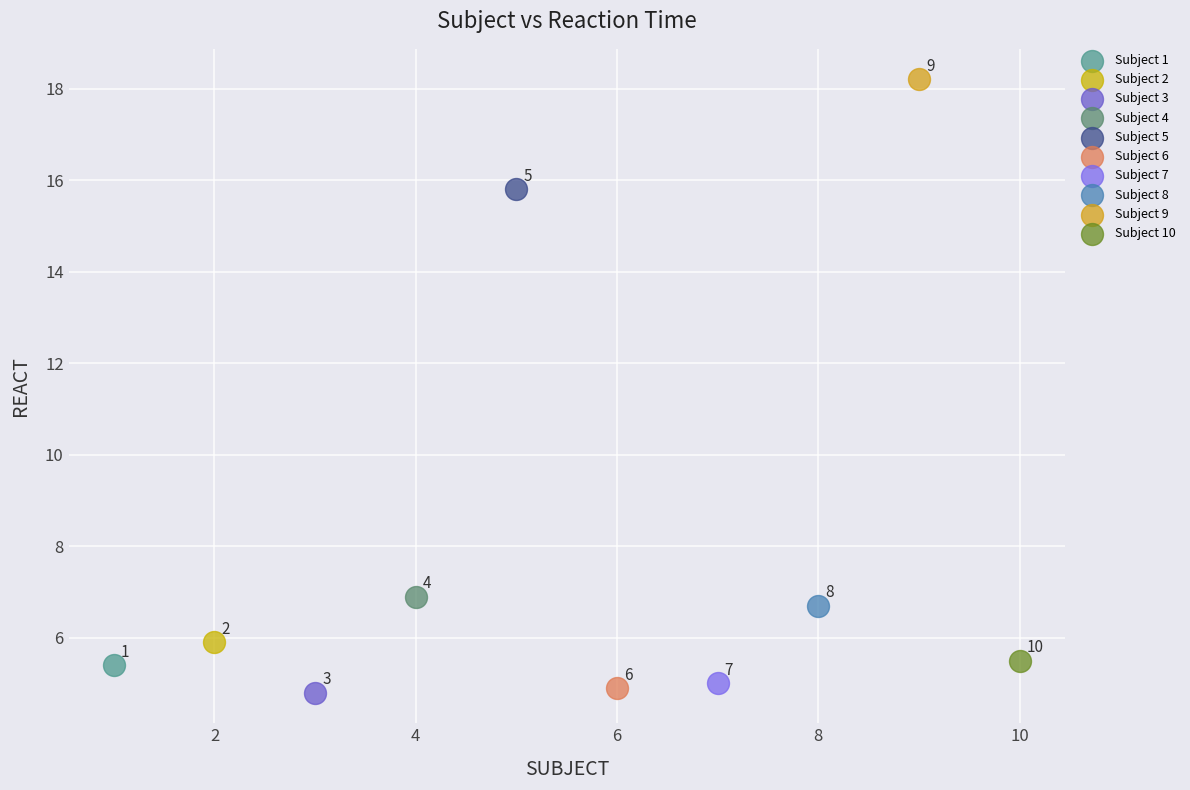

Which series contains the lowest Y value?

Subject 3